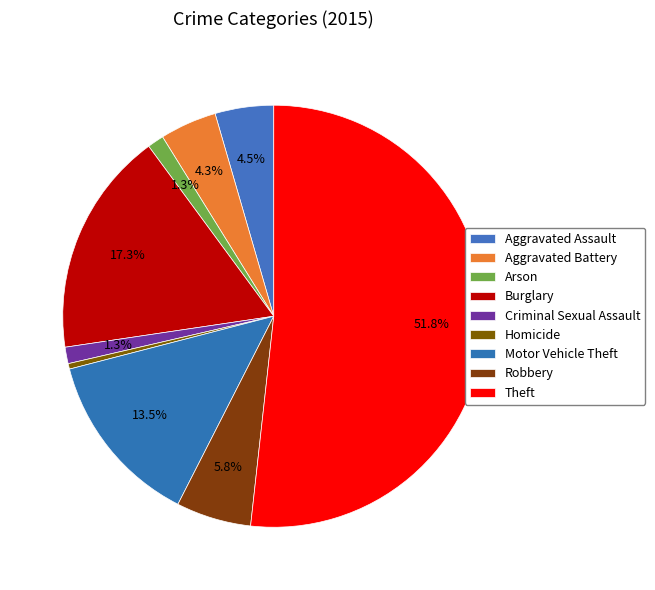

To the nearest percent, what is the average slice percentage?

11%